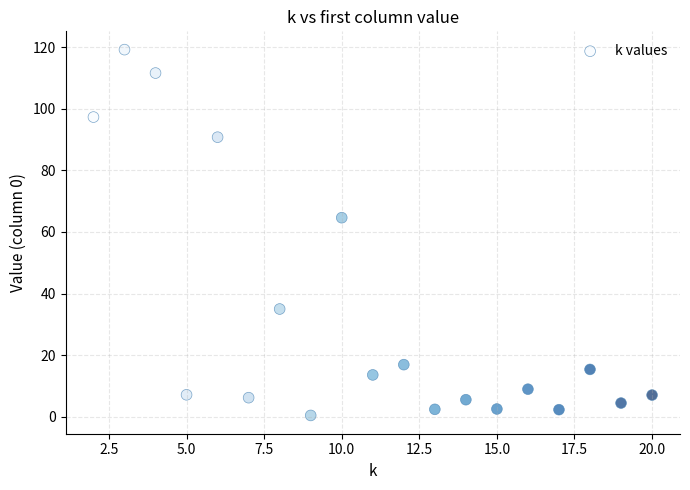

What Y value in the scatter plot is closest to 59?

64.6